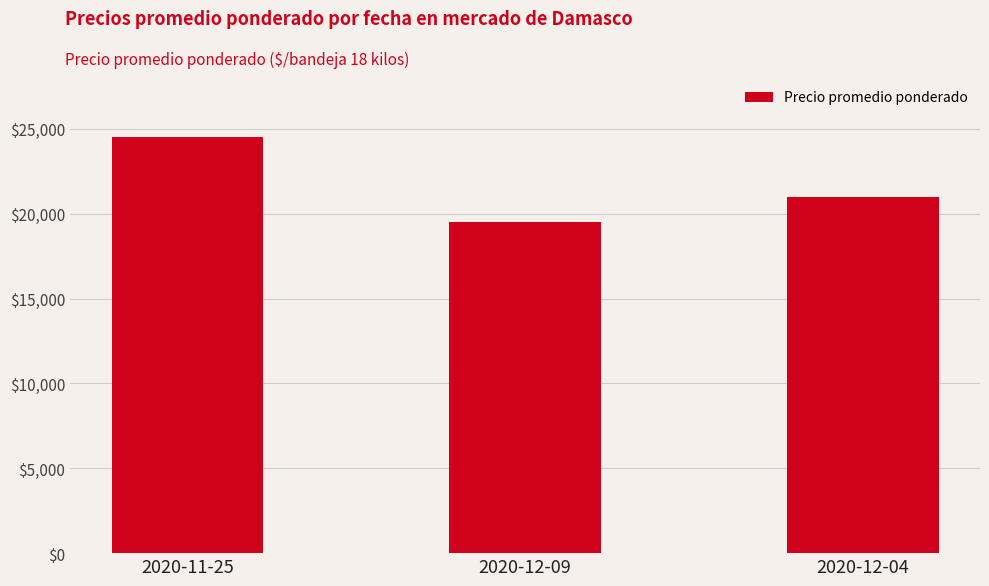

How many data points does each series have?

3